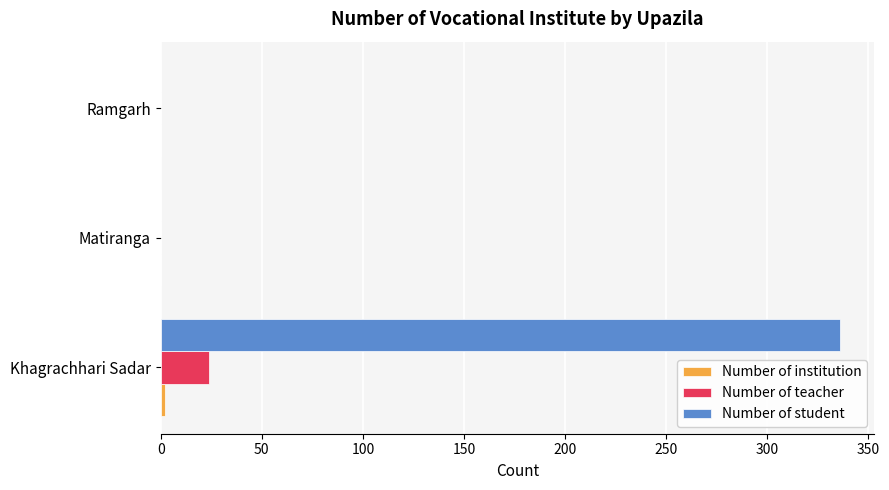

What is the maximum value shown in the chart?

336